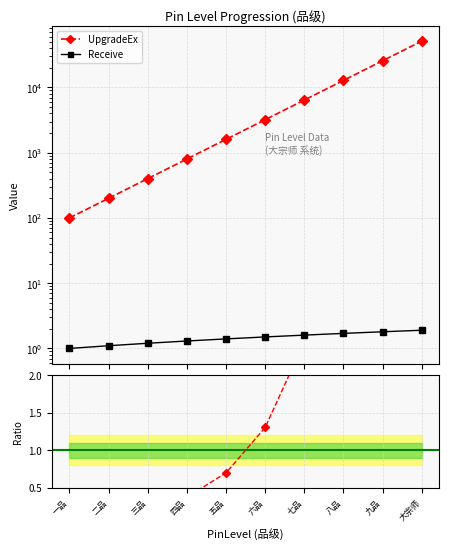

List the series in order of their peak value, highest first.

UpgradeEx, Receive